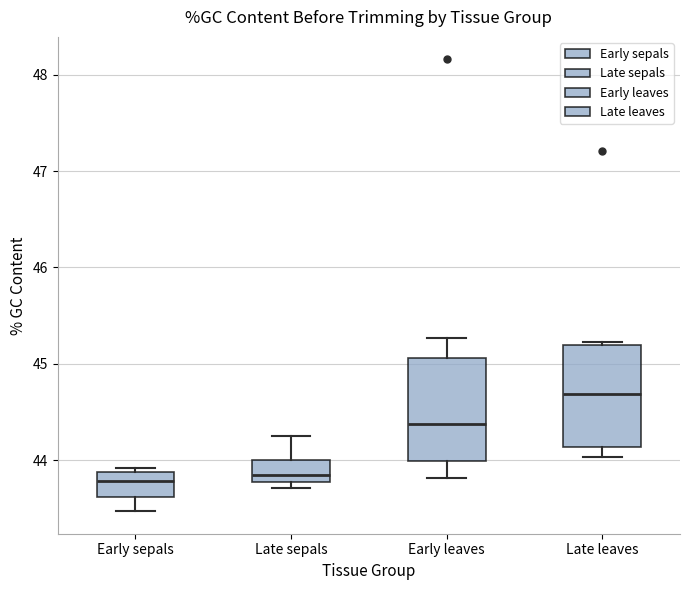

Which box has the highest median line?

Late leaves